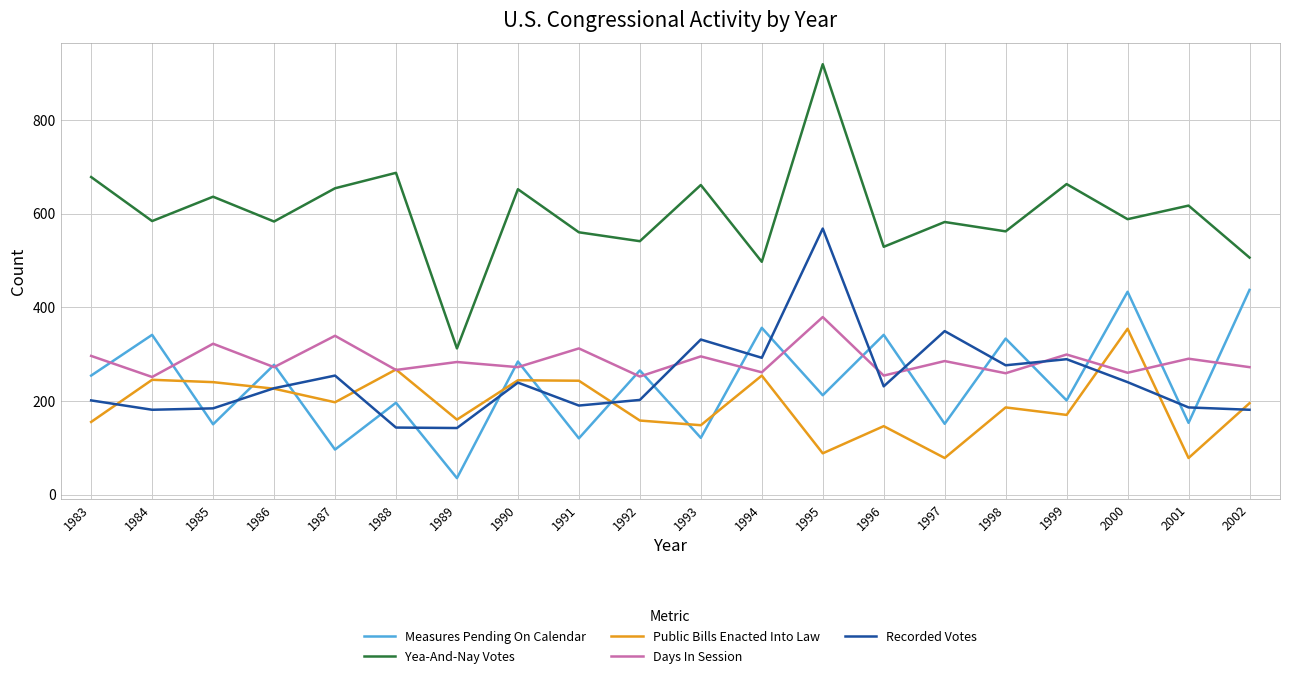

How many distinct data groups are displayed?

5